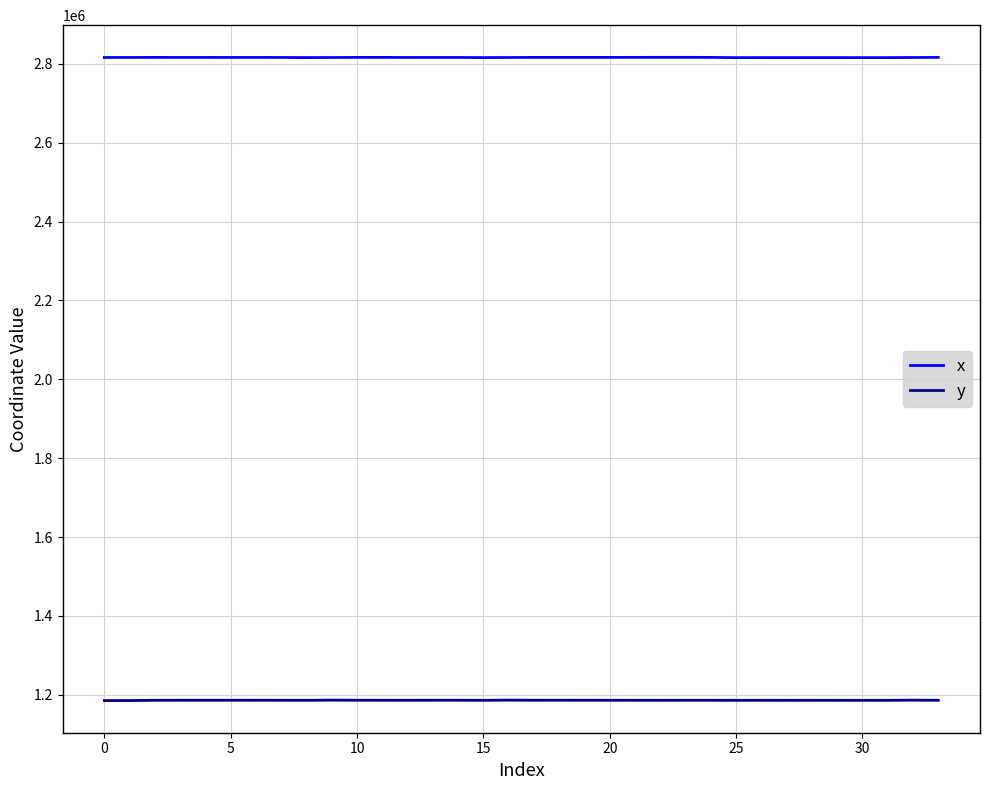

Which series has the largest total across all categories?

x